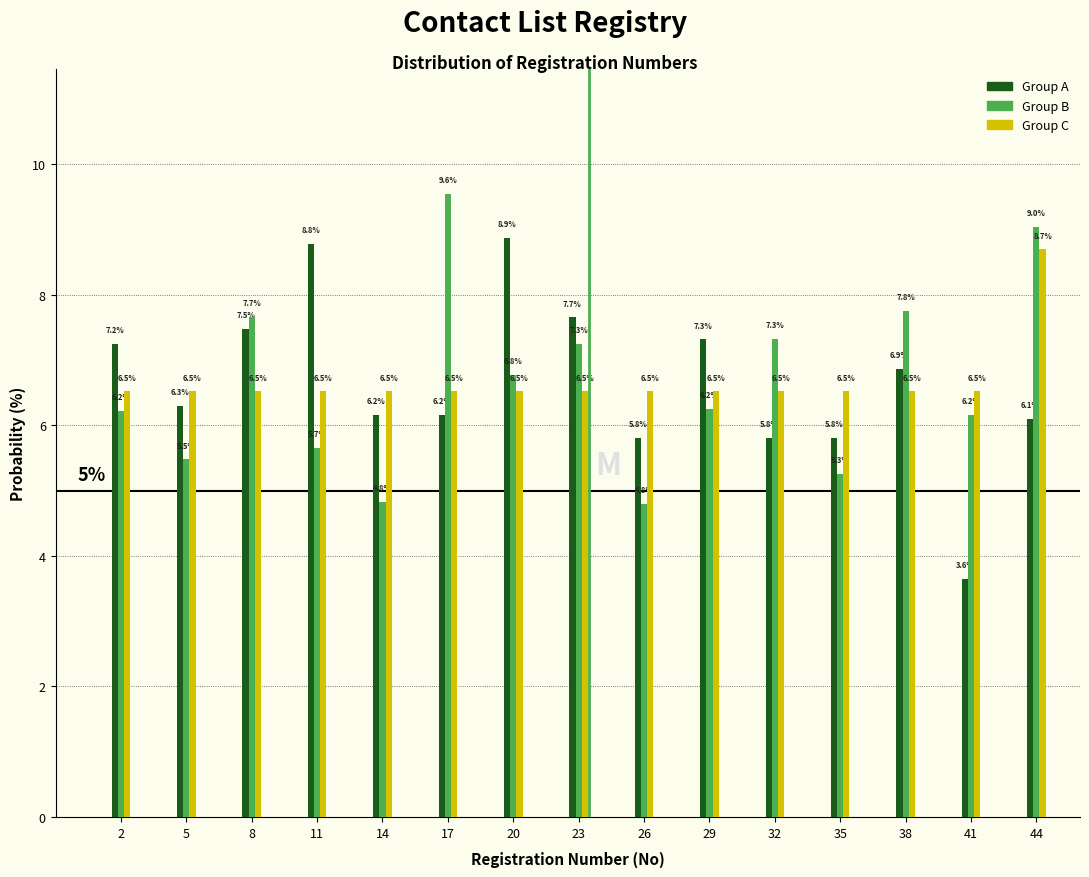

What is the minimum value shown in the chart?

3.6